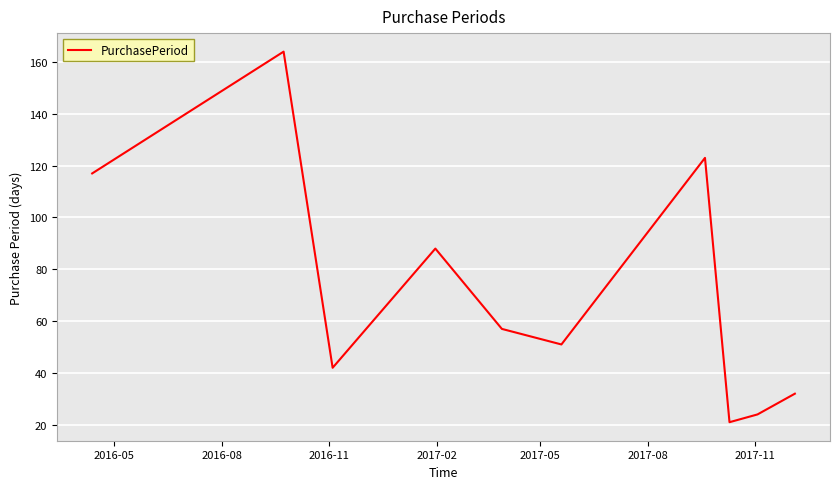

True or false: the data has more than 2 interior local peaks.

True